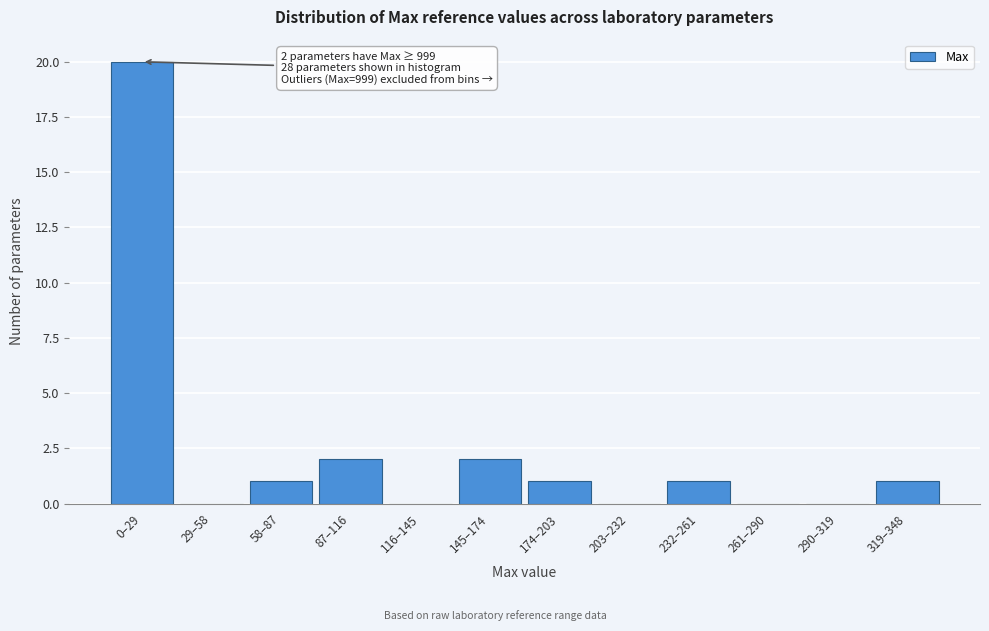

Reading left to right, list all the values displayed in this chart.

0–29=20	29–58=0	58–87=1	87–116=2	116–145=0	145–174=2	174–203=1	203–232=0	232–261=1	261–290=0	290–319=0	319–348=1